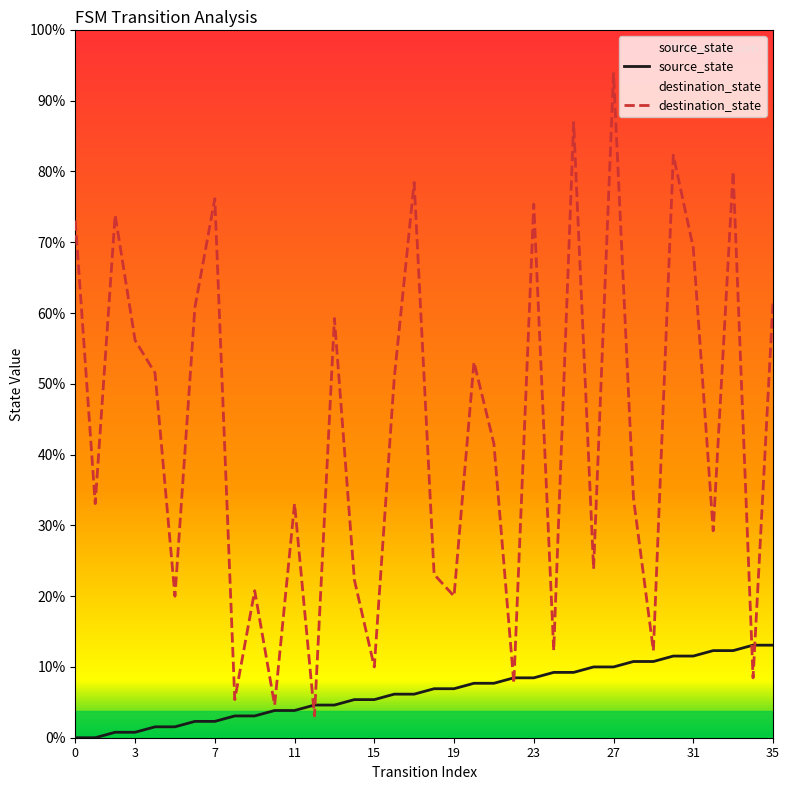

True or false: destination_state has a value of 37 at 13.

False